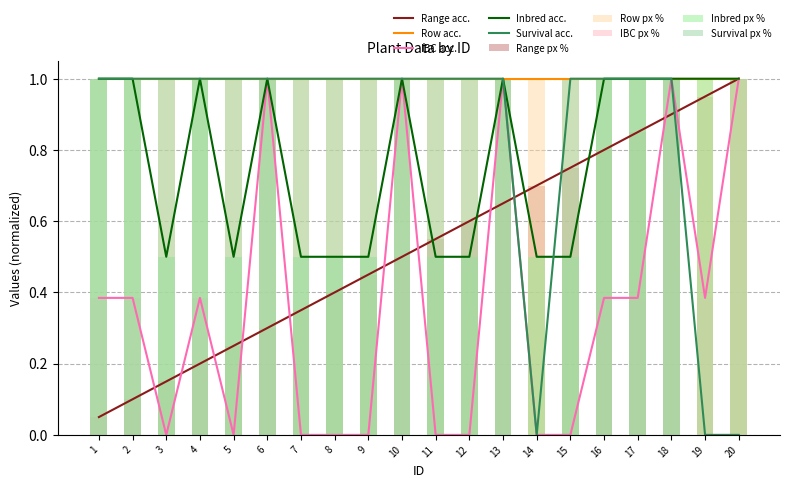

Does the chart contain any negative values?

No